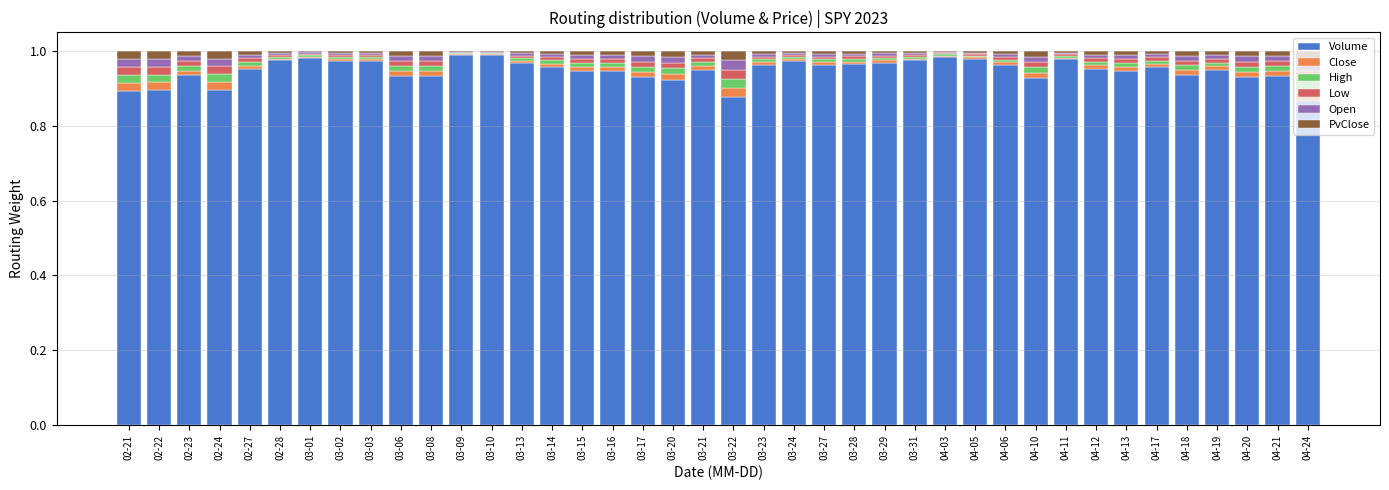

True or false: Volume has a value of 0.9 at 04-19.

True